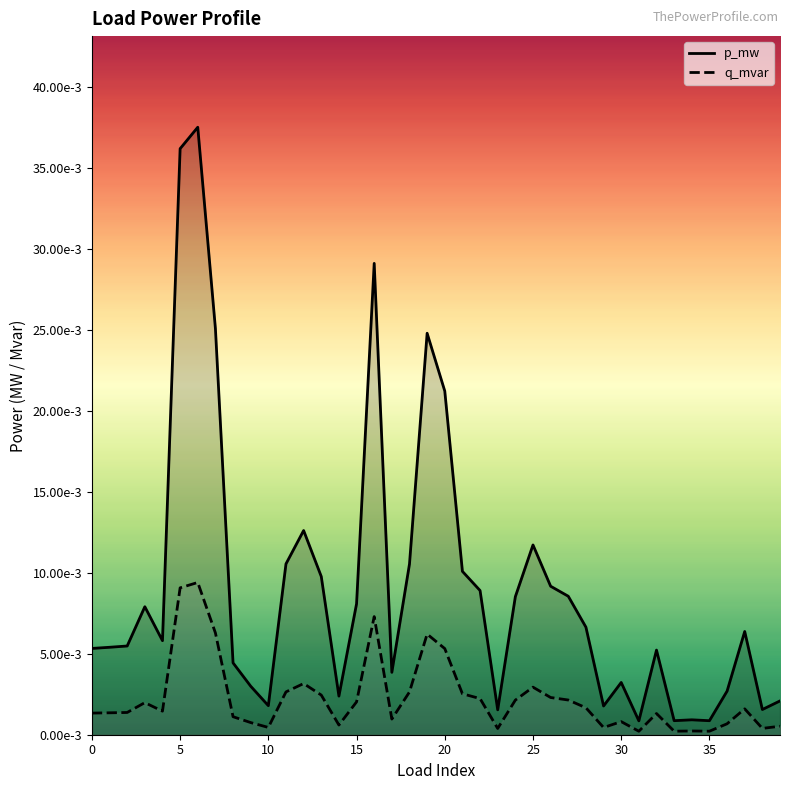

Is the value of q_mvar at 14 greater than the value of p_mw at 14?

No